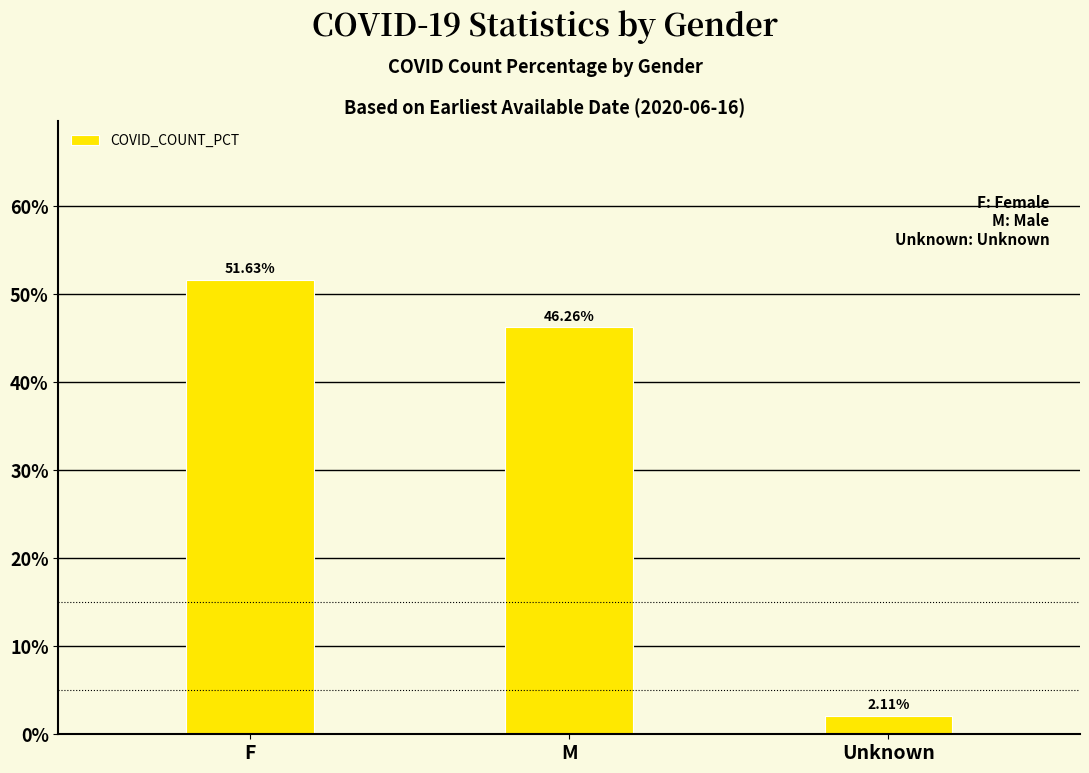

Count the number of values greater than 46.

2